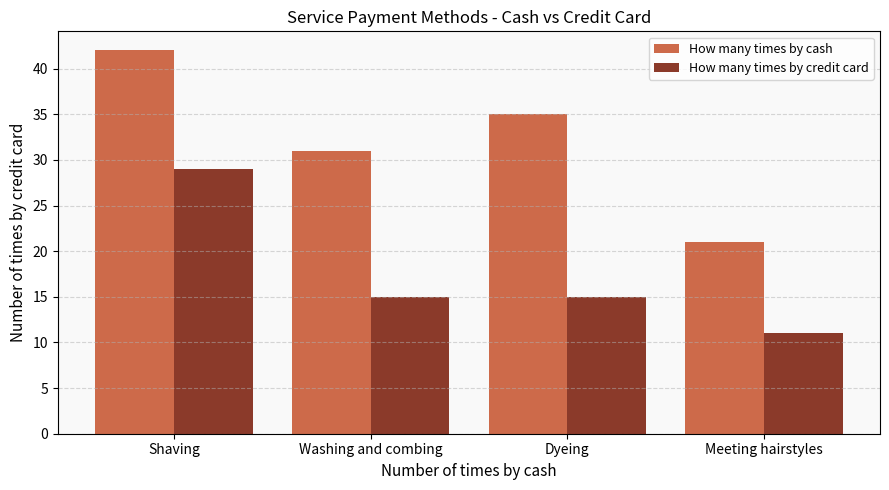

Where does the How many times by cash series first go above 35?

Shaving